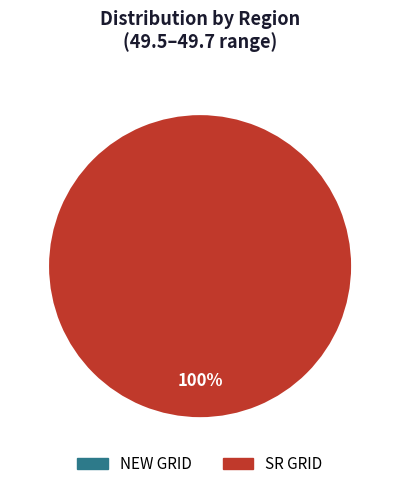

How much of the chart is everything except NEW GRID?

100.0%